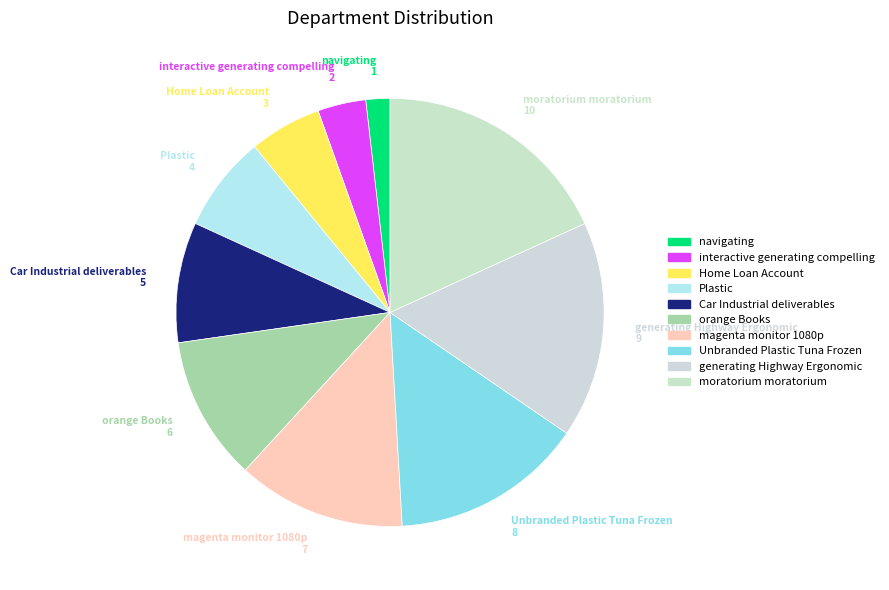

Is the sum of generating Highway Ergonomic and Home Loan Account greater than half?

No